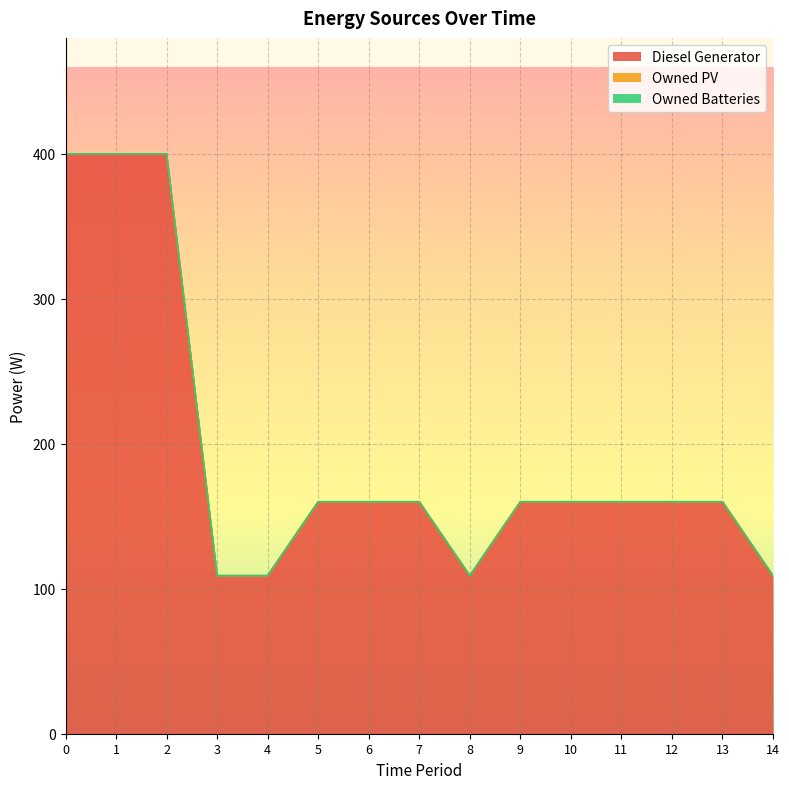

Count the number of data series in this chart.

3